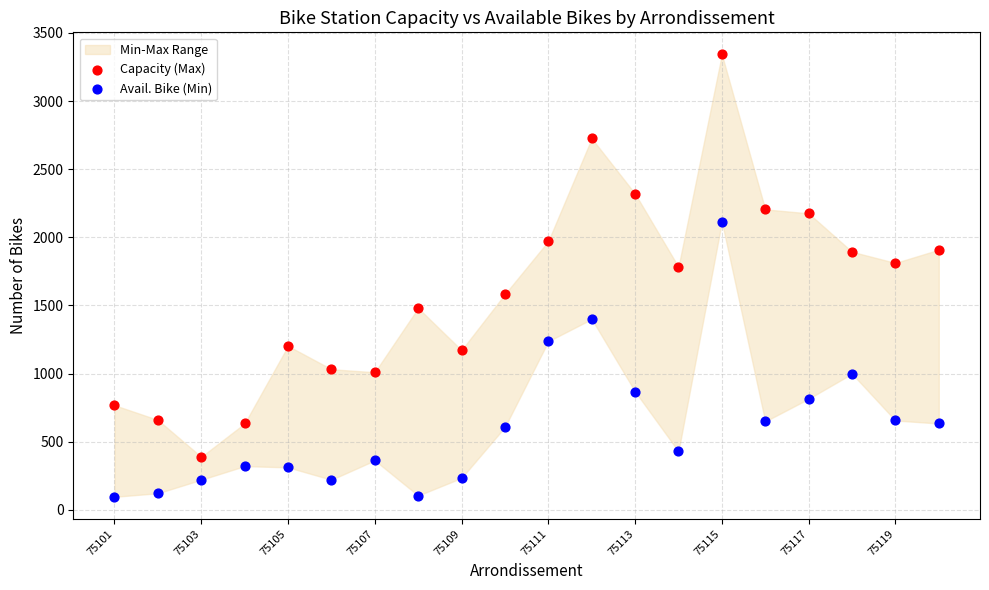

Which series contains the highest Y value?

Capacity (Max)